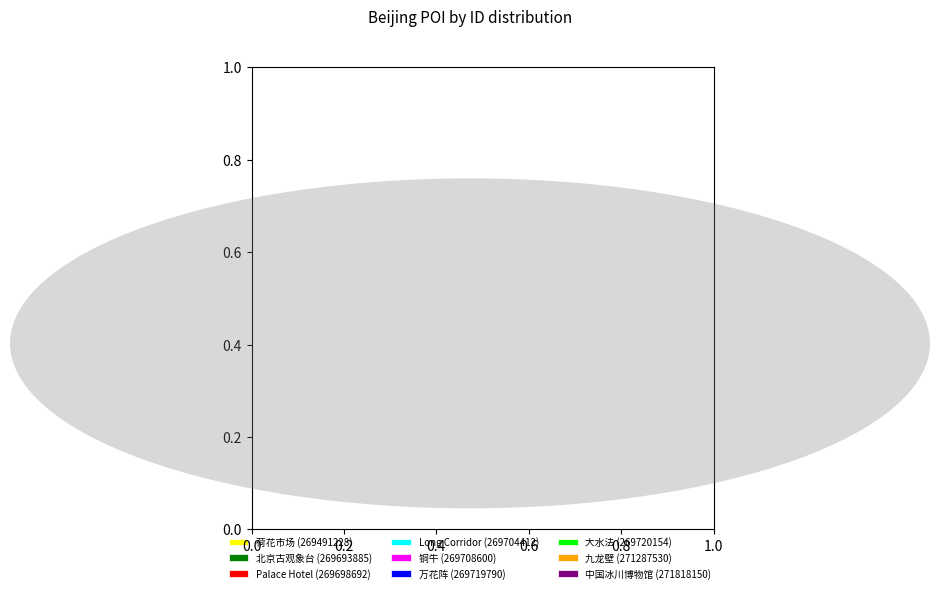

Combined, do 大水法 and 铜牛 account for over 50%?

No